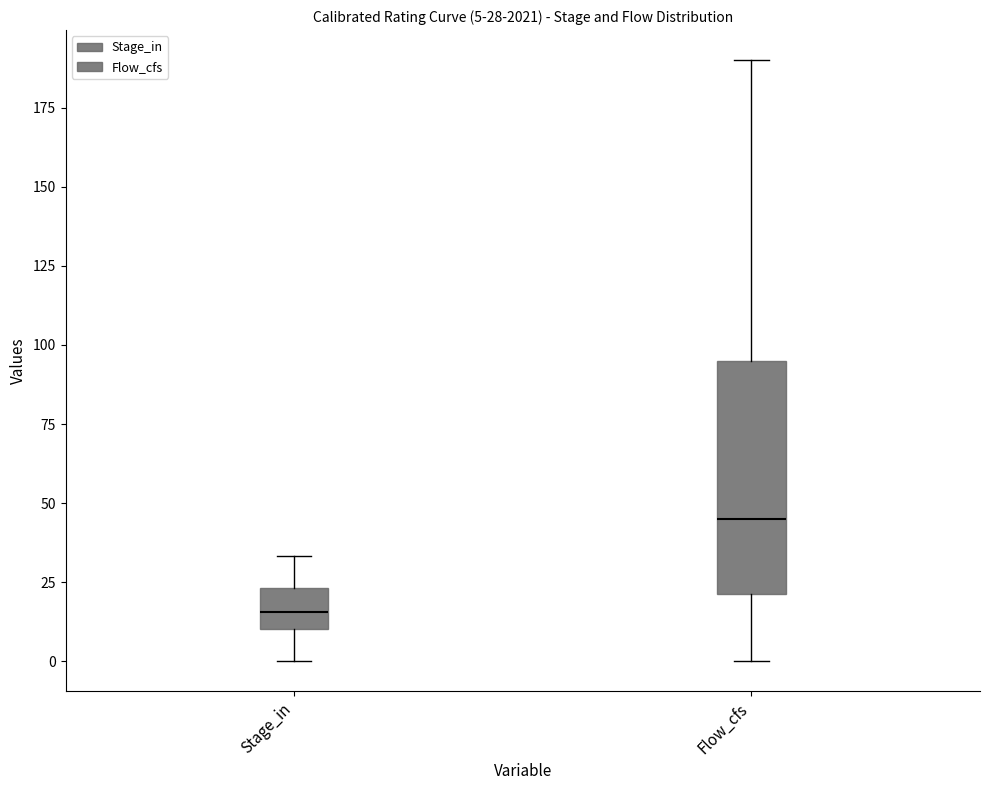

Which box's median line is the highest?

Flow_cfs